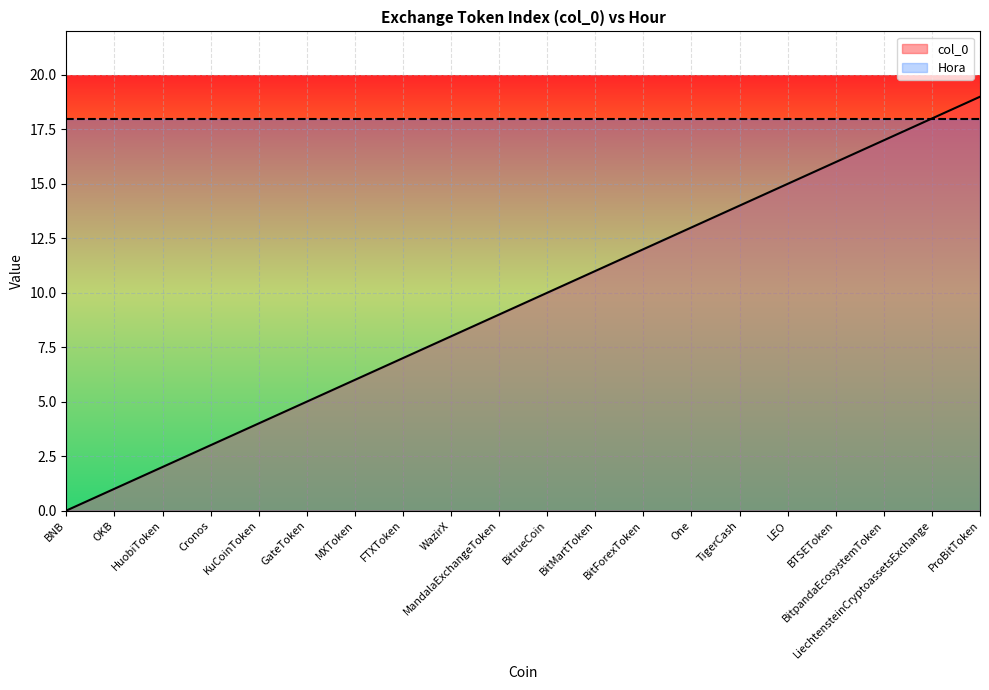

Reading left to right, what are all the values shown in this chart?

BNB=0	OKB=1	HuobiToken=2	Cronos=3	KuCoinToken=4	GateToken=5	MXToken=6	FTXToken=7	WazirX=8	MandalaExchangeToken=9	BitrueCoin=10	BitMartToken=11	BitForexToken=12	One=13	TigerCash=14	LEO=15	BTSEToken=16	BitpandaEcosystemToken=17	LiechtensteinCryptoassetsExchange=18	ProBitToken=19